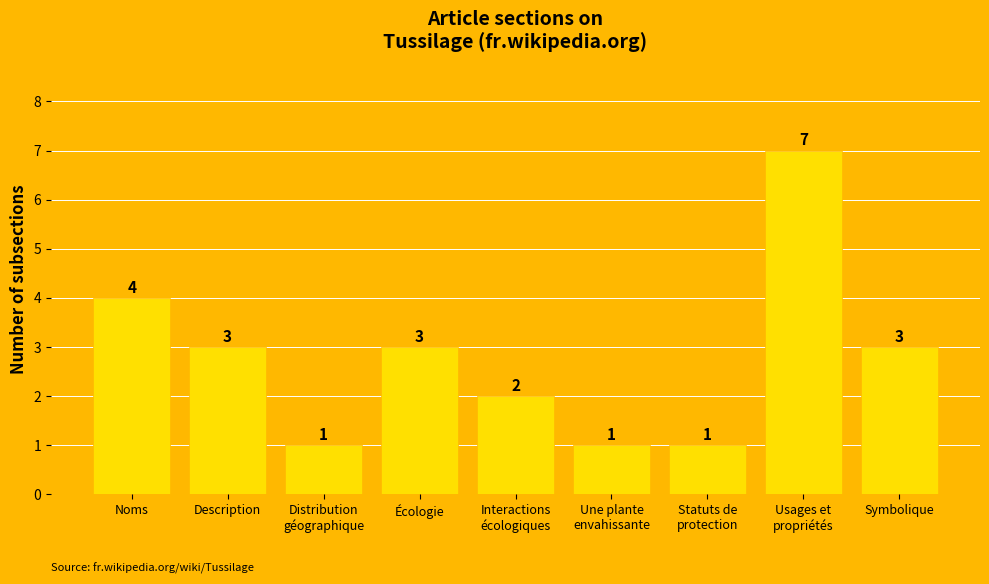

What is the label of the 8th bar from the right?

Description